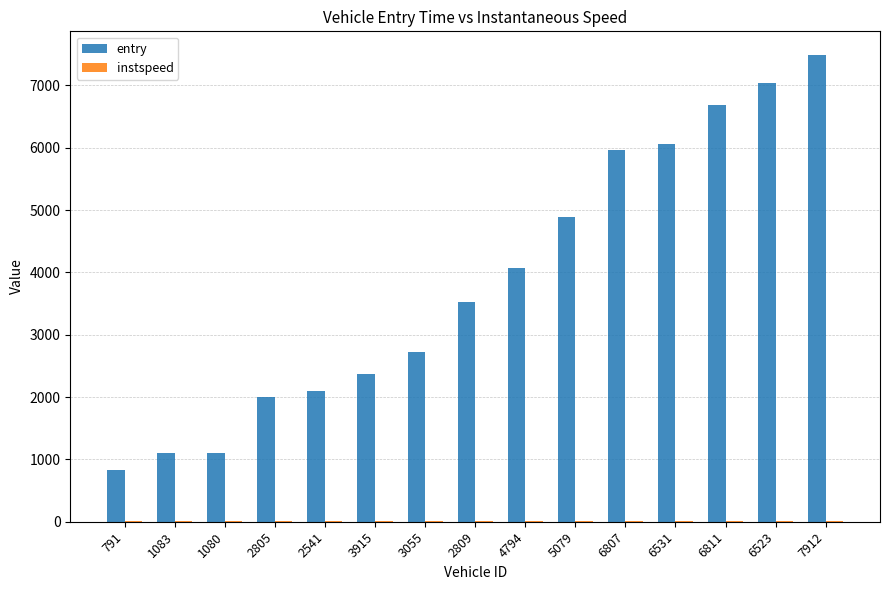

True or false: entry has a value of 1102.1 at 1083.

True